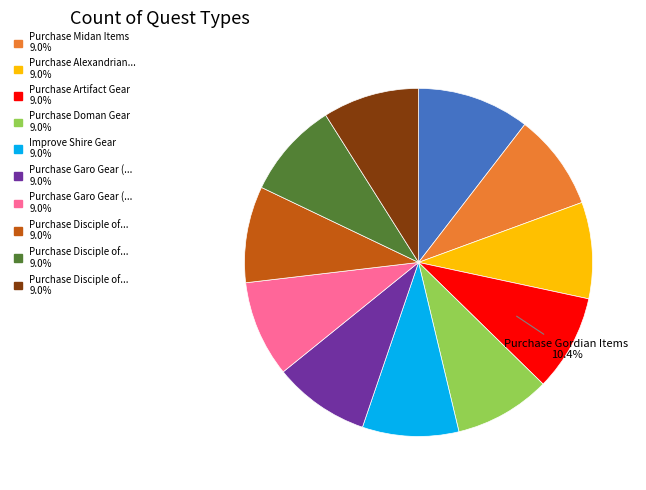

How many segments does this pie chart have?

11